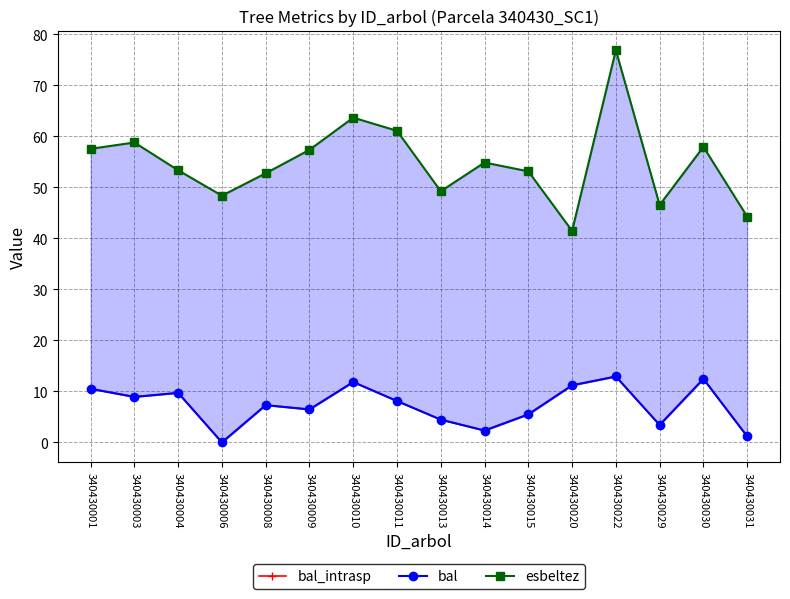

What is the sum of all bal values?

116.4